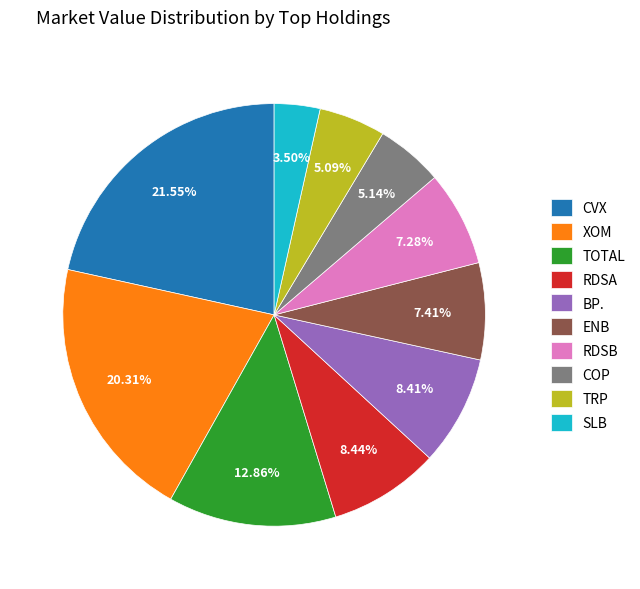

Count the number of slices in the pie.

10